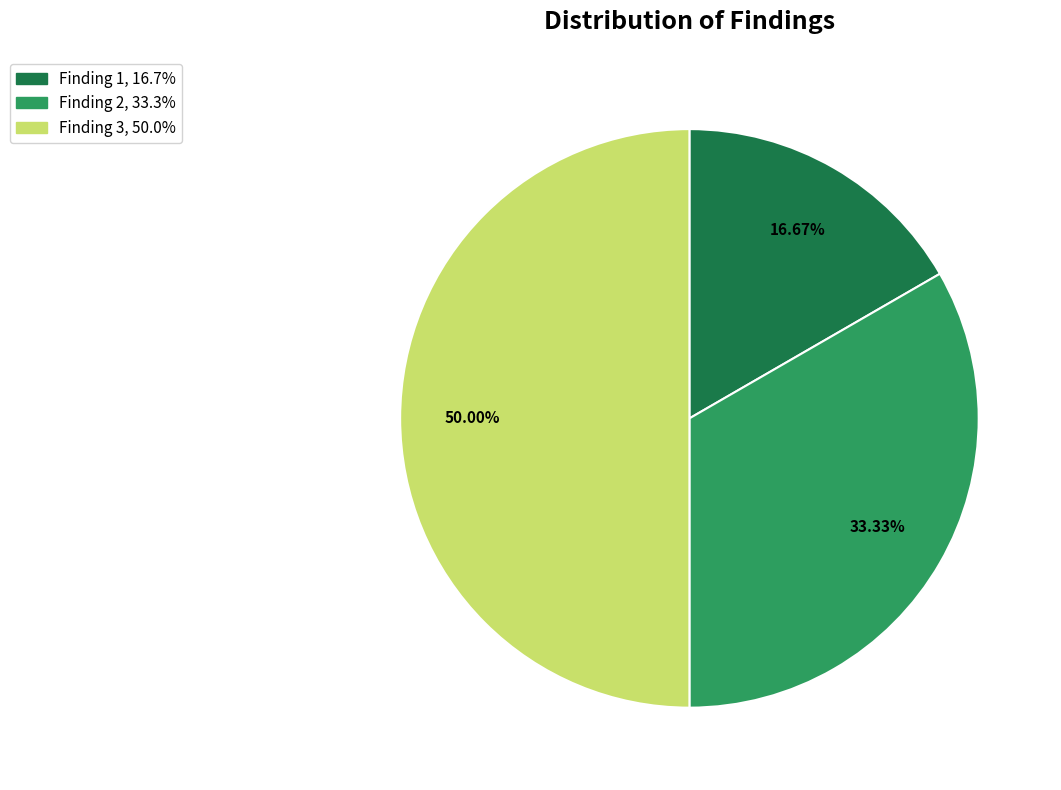

Does Finding 1 represent more than half of the total?

No